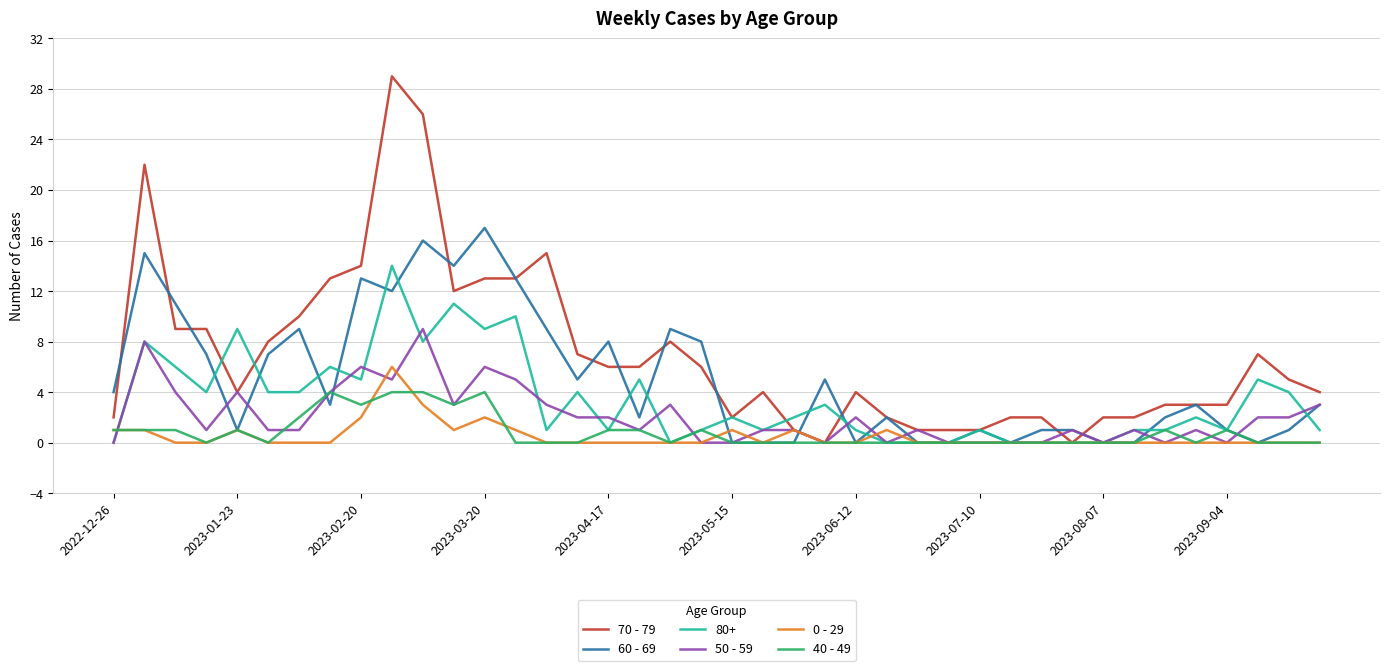

Which series has the largest total across all categories?

70 - 79